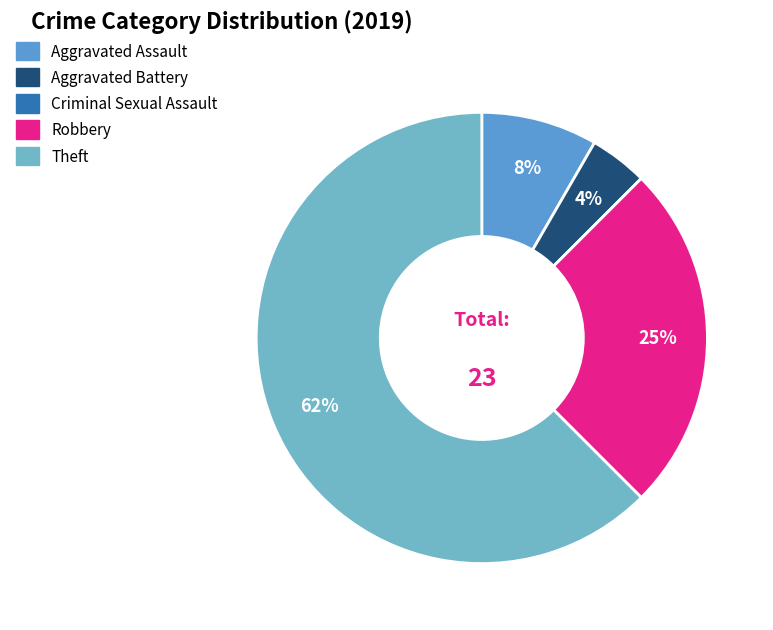

The Criminal Sexual Assault slice represents 11% of the pie. True or false?

False